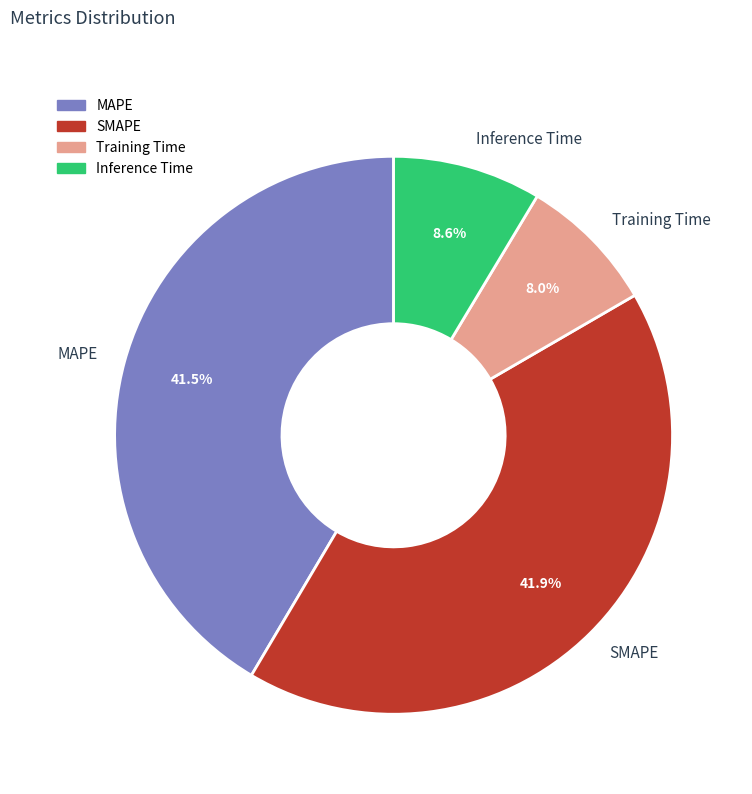

Which category has the smallest portion of the pie?

Training Time